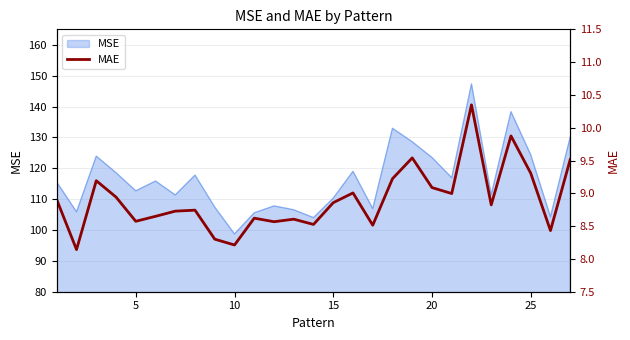

What is the maximum value for MSE?

147.3